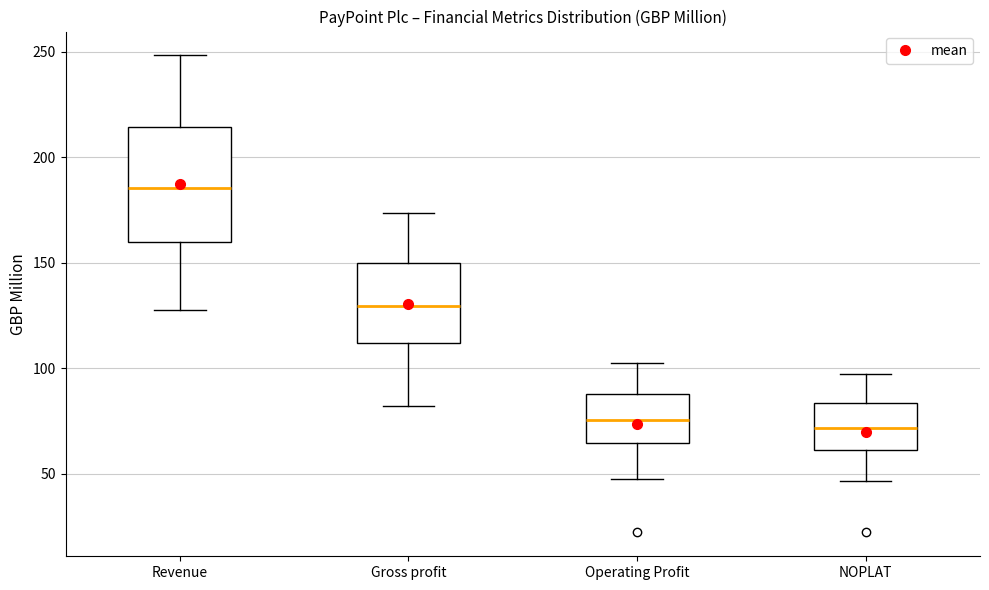

Reading left to right, read every box against the y-axis: the position of its median line, the range the box covers, and the ends of its whiskers. The values are not printed on the chart, so give them approximately, as read against the axis.

Revenue: median 185, box 160 to 215, whiskers 130 to 250
Gross profit: median 130, box 110 to 150, whiskers 80 to 175
Operating Profit: median 75, box 65 to 90, whiskers 50 to 100
NOPLAT: median 70, box 60 to 85, whiskers 45 to 95